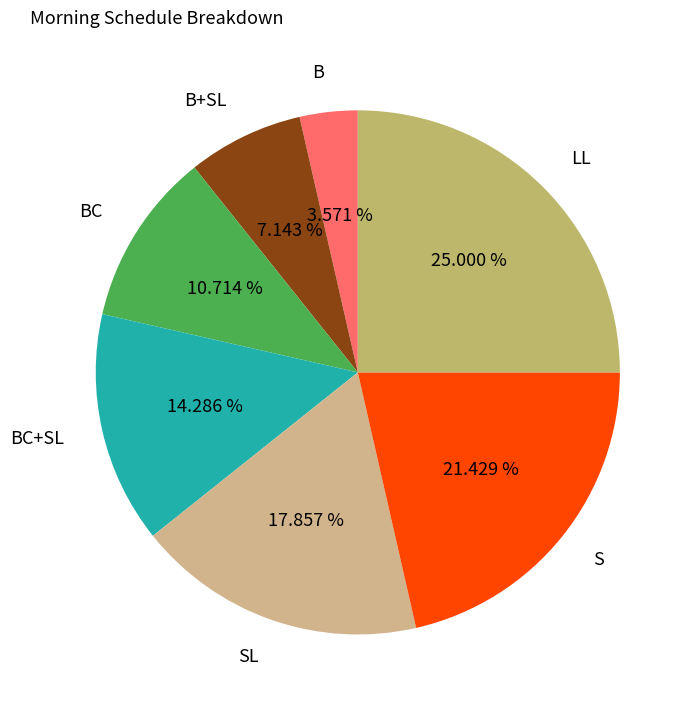

Is the sum of B+SL and BC greater than half?

No